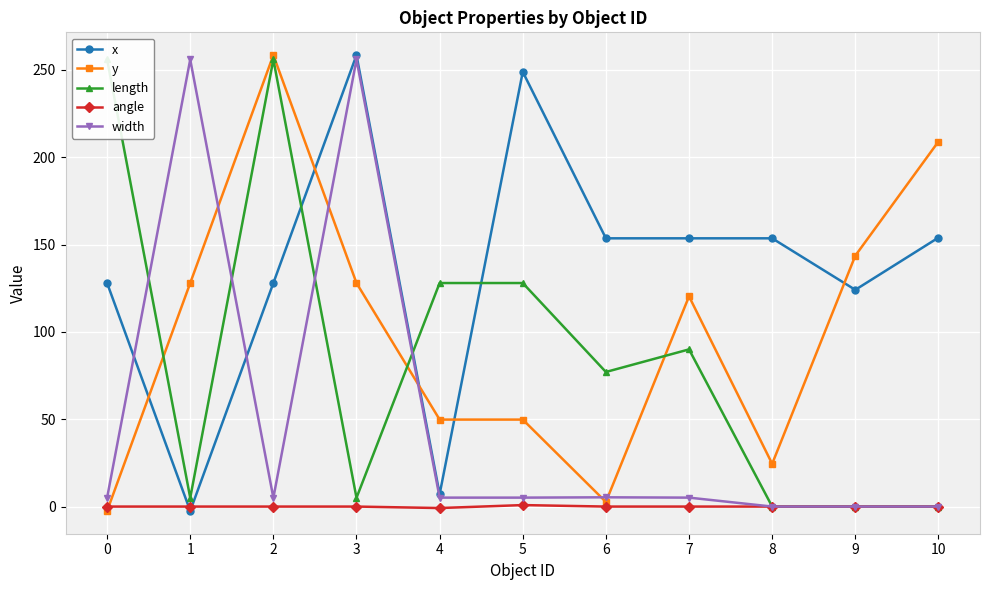

True or false: width and y intersect in this chart.

True